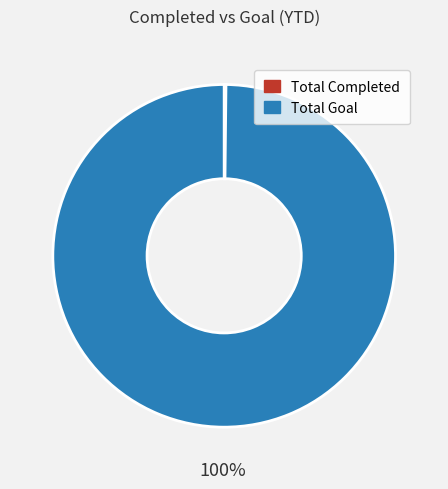

True or false: Total Goal accounts for 100% of the total.

True